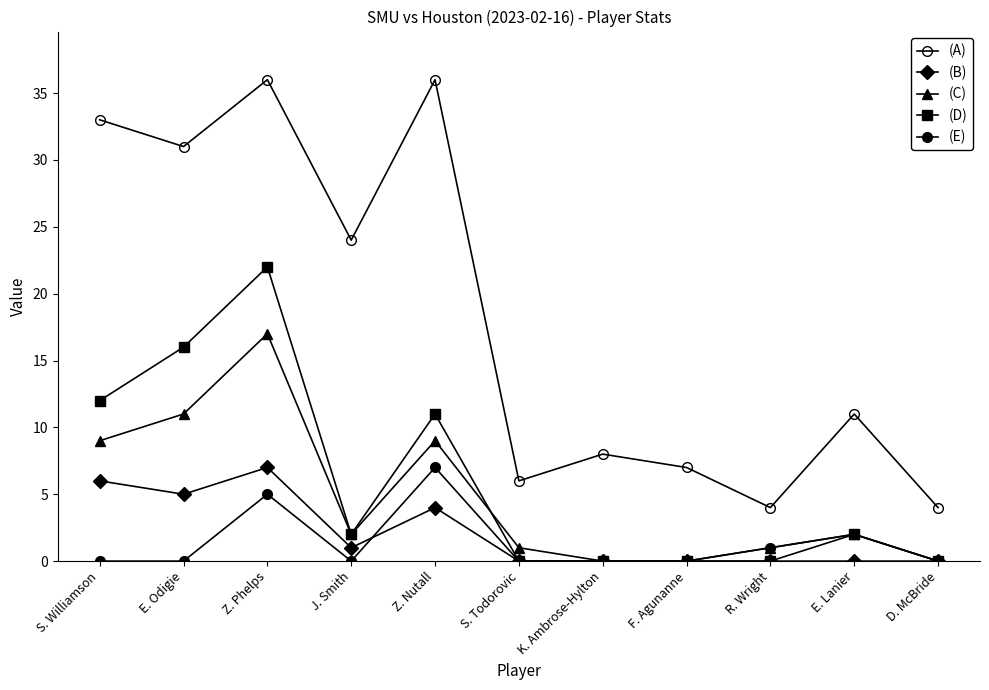

How many distinct data groups are displayed?

5